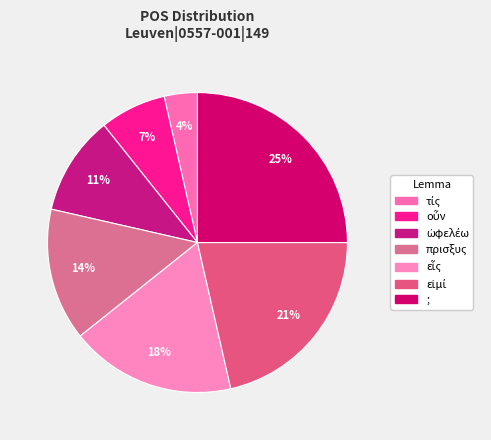

How many segments does this pie chart have?

7